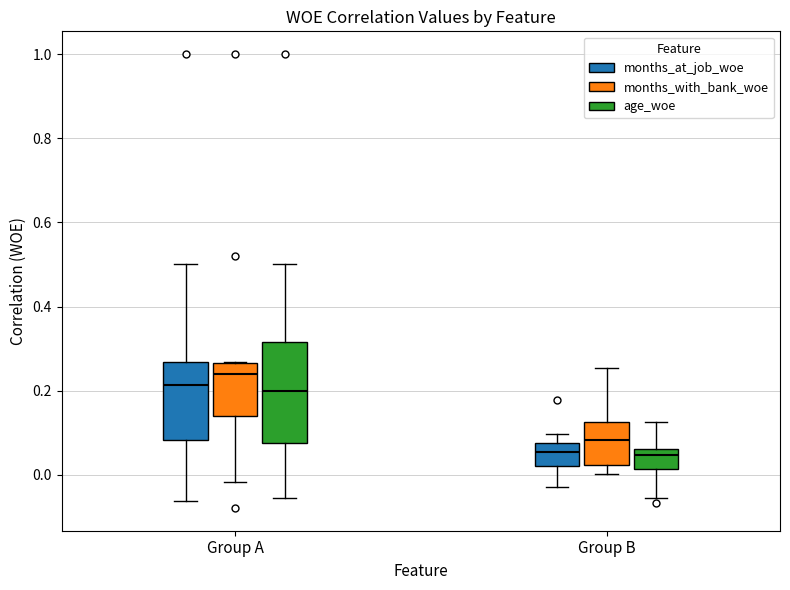

Which box has the highest median line?

Group A (months_with_bank_woe)